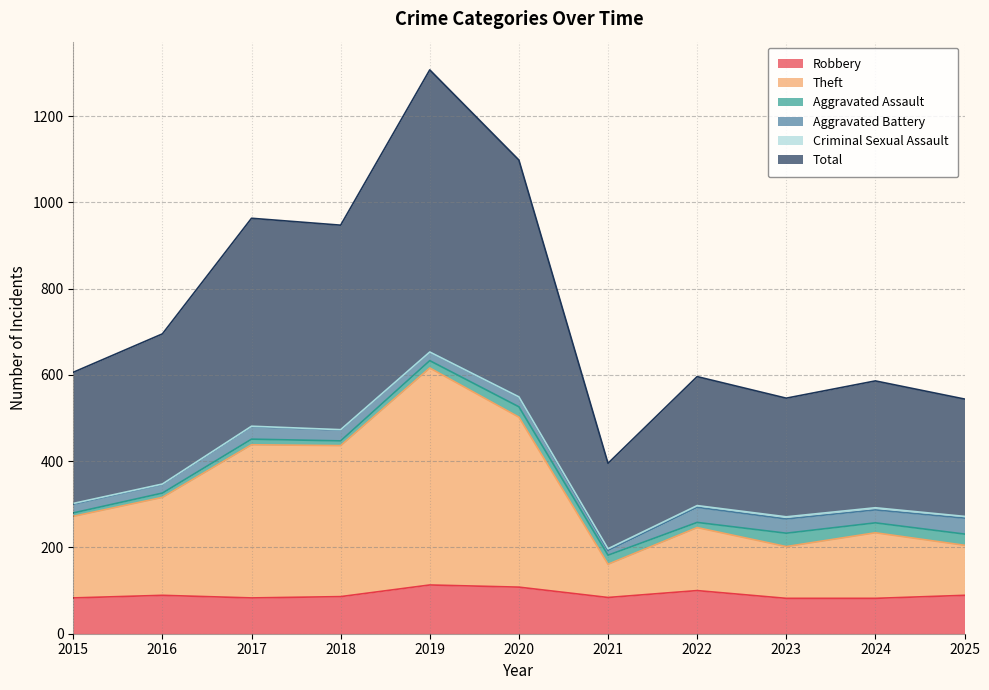

What is the minimum value for Robbery?

82